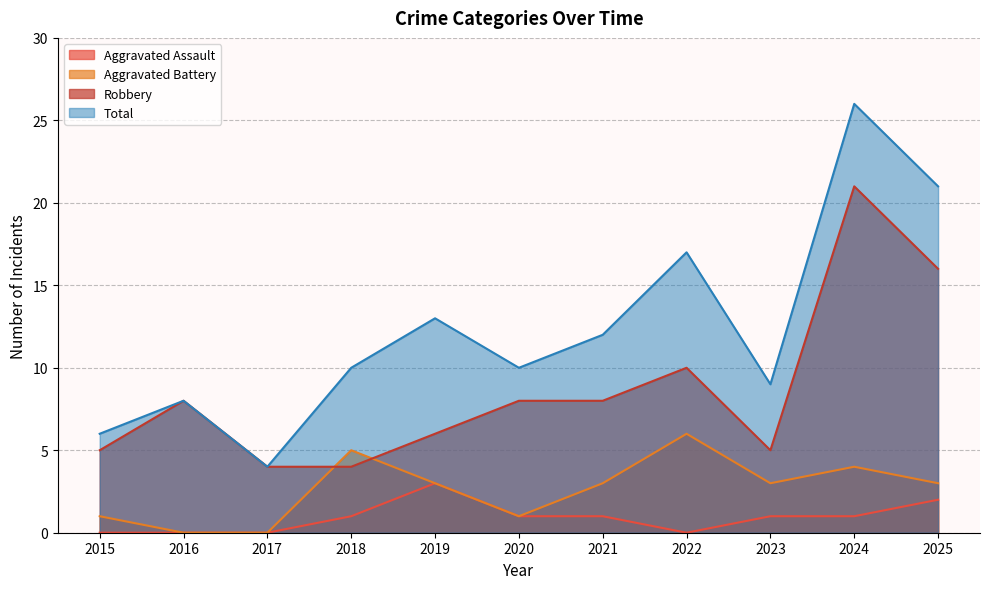

After their last crossing, which series has the higher values: Robbery or Aggravated Battery?

Robbery